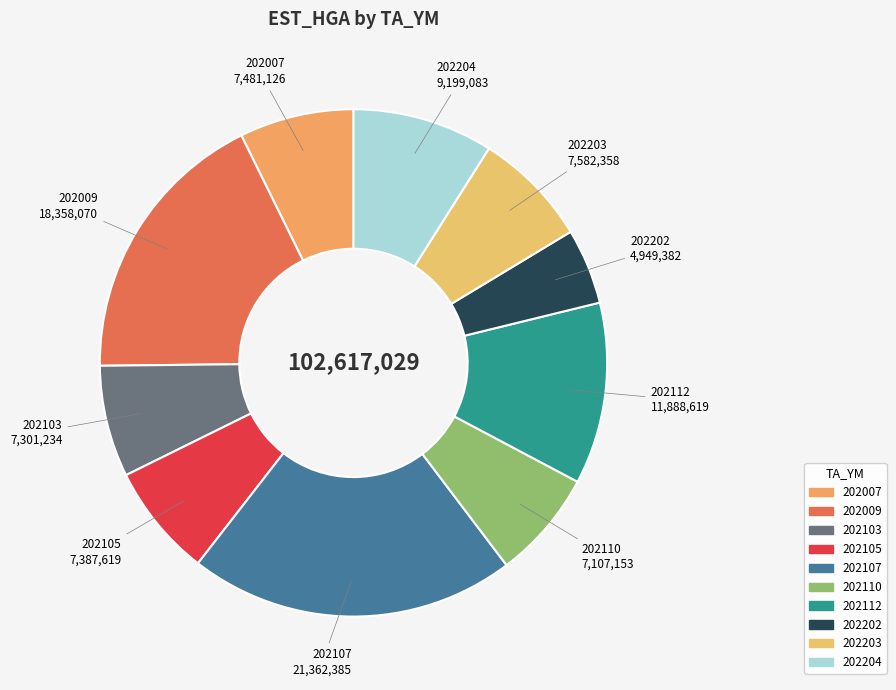

The 202110 slice represents 7% of the pie. True or false?

True